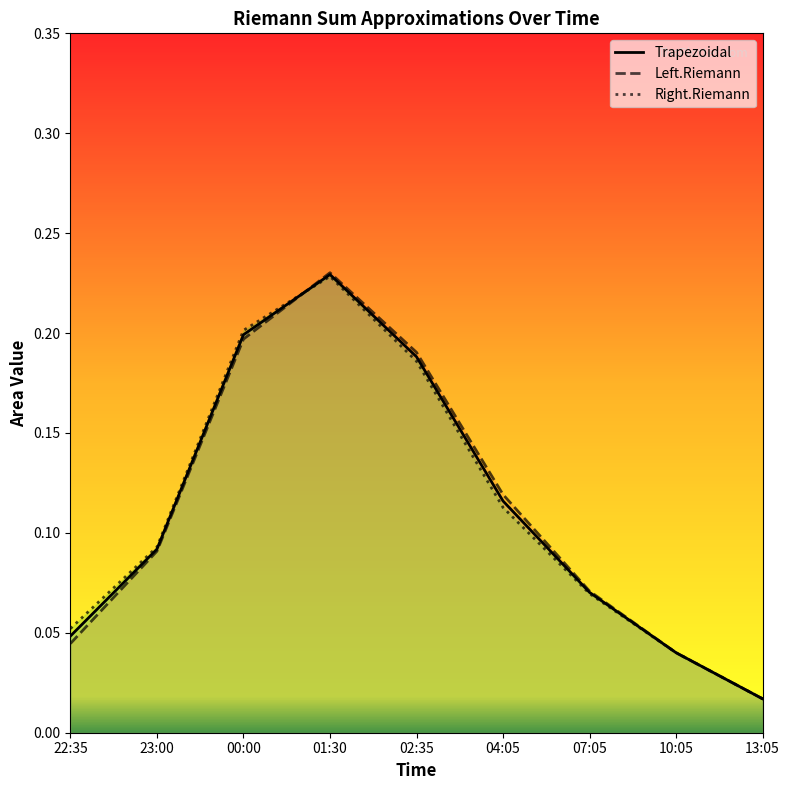

Which category has the lowest value across all series?

13:05